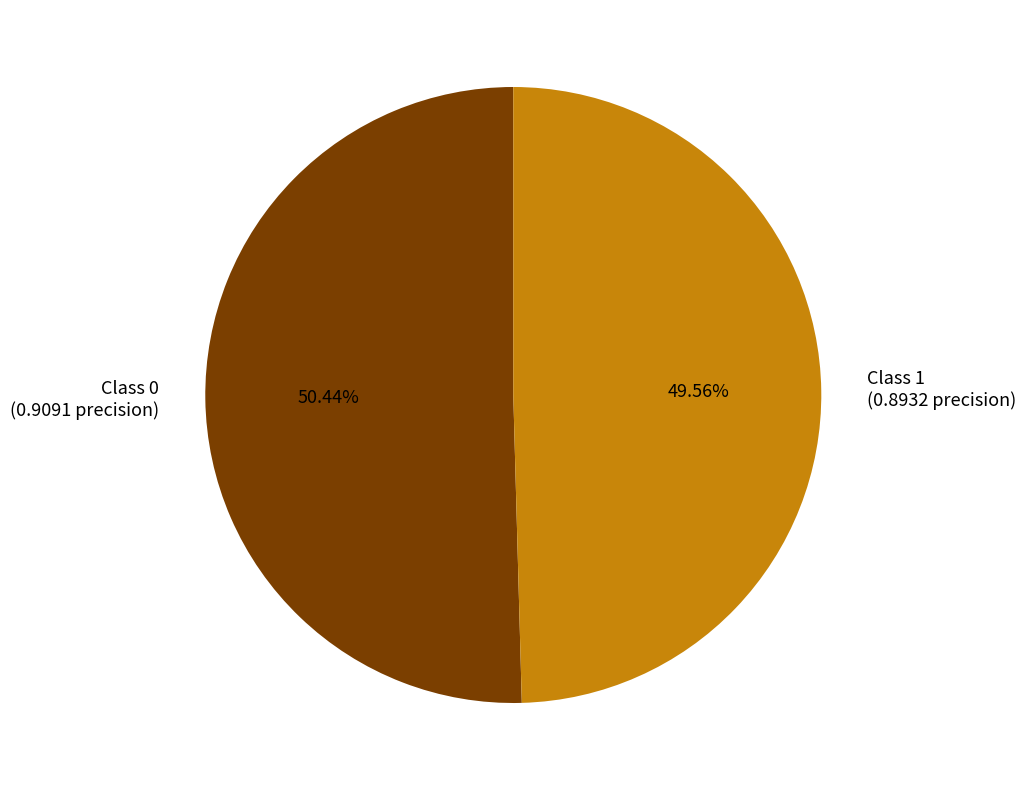

Does any single category account for the majority?

Yes